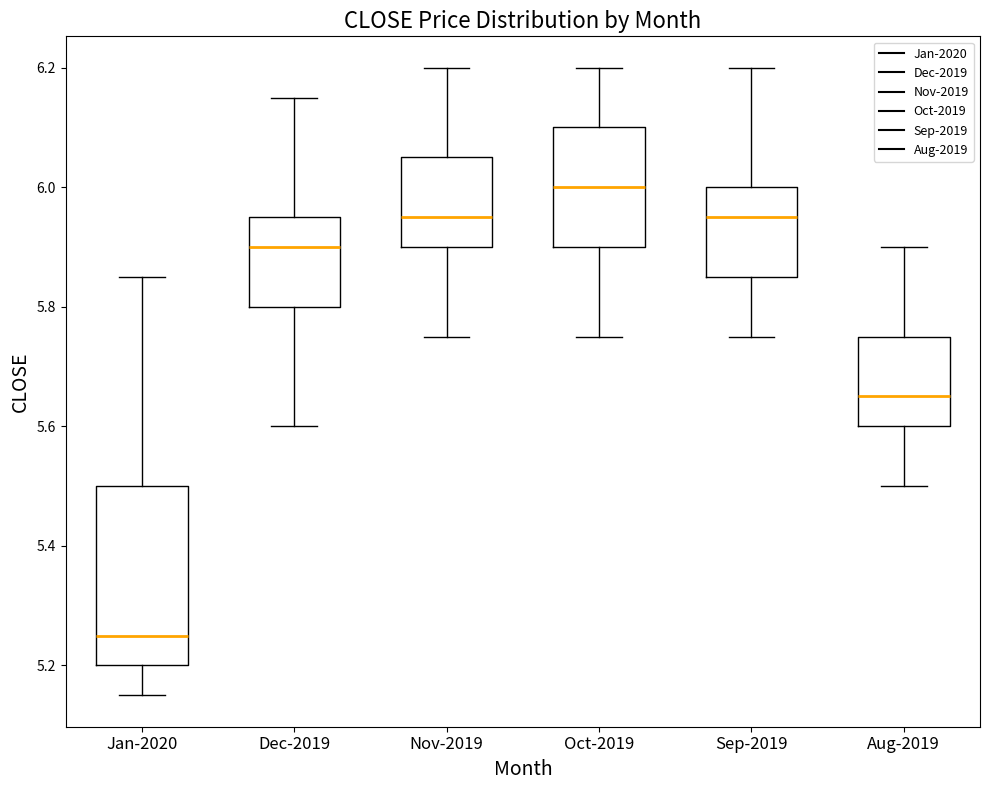

Which box's median line is the highest?

Oct-2019